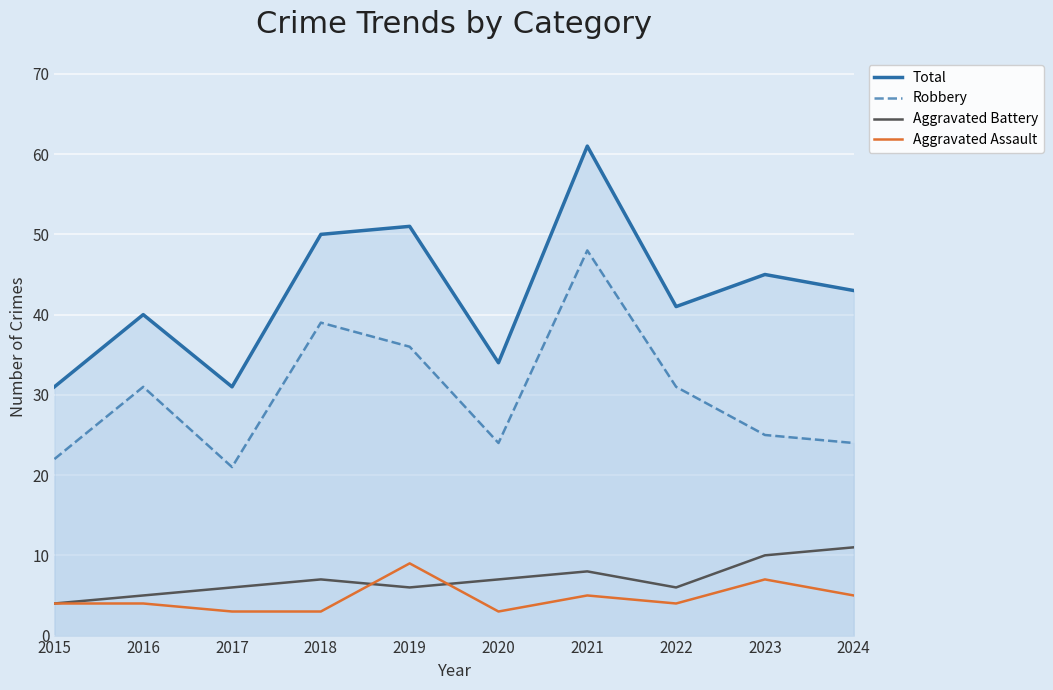

The value of Aggravated Assault at 2018 is 3. True or false?

True